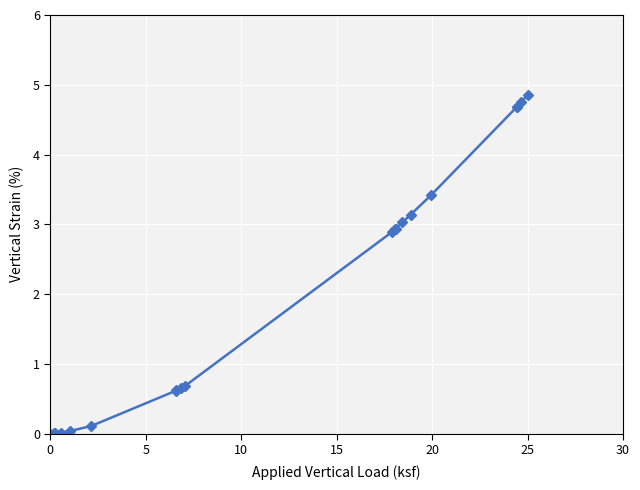

What is the value of the 11th point from the left?

2.9